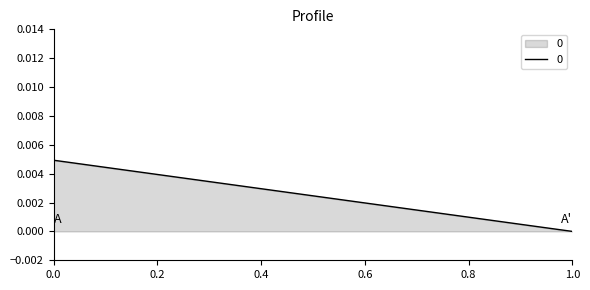

At which category does the chart reach its minimum across all series?

1.0